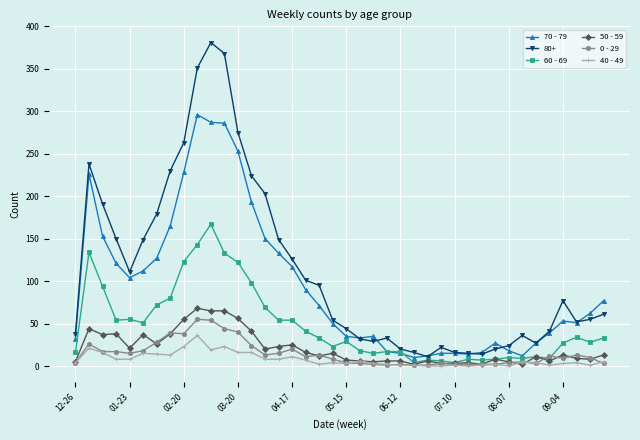

True or false: 80+ has more than 0 interior local peaks.

True